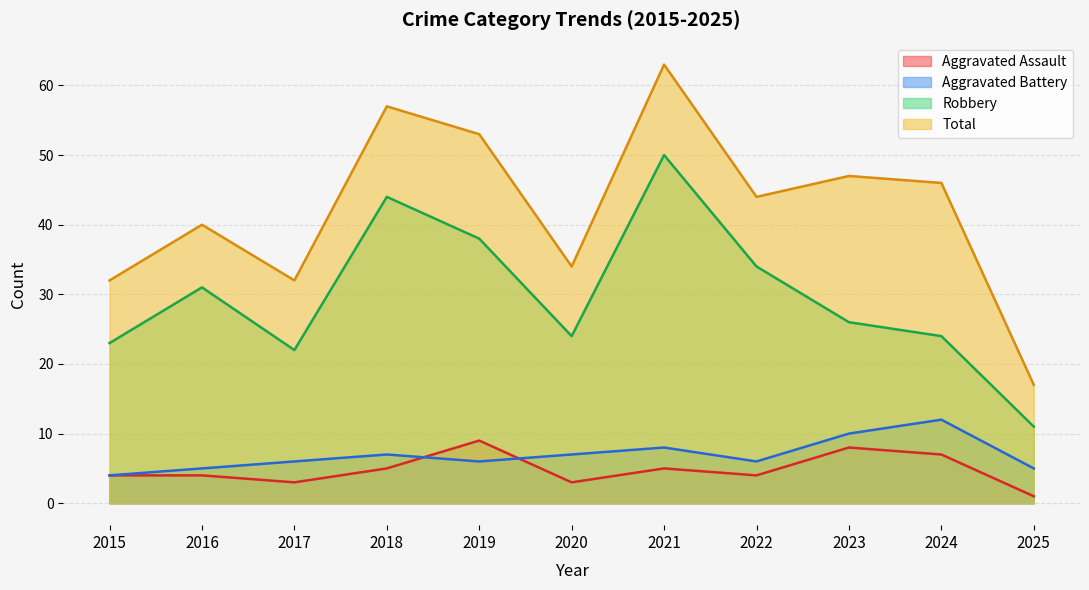

Between 2018 and 2019, which is larger?

2019